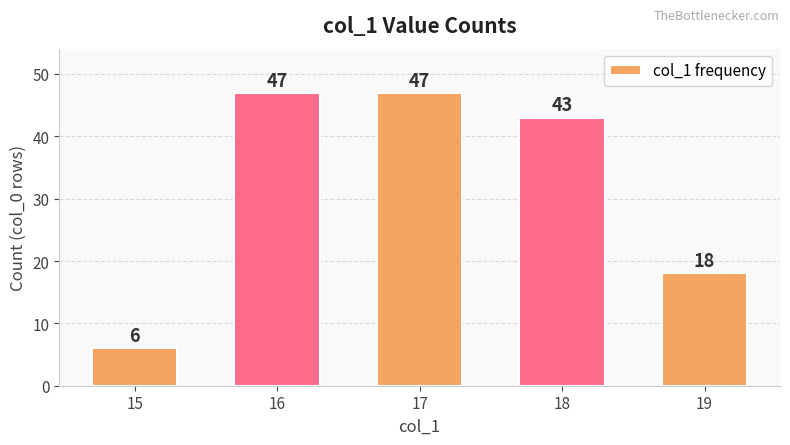

Where does the data first go above 43?

16